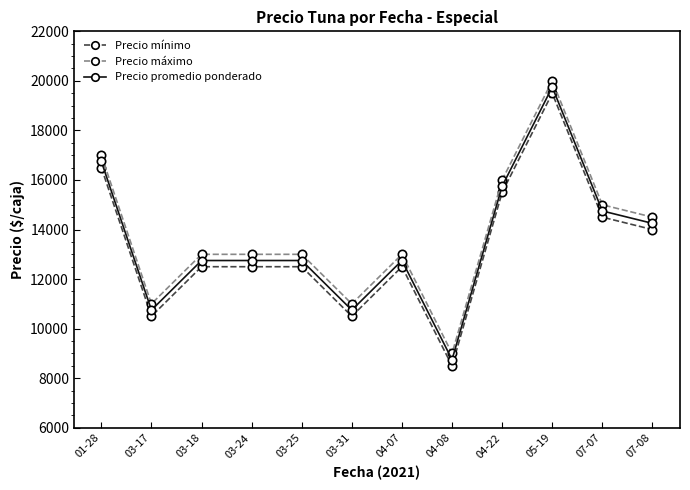

At which label does Precio mínimo reach its peak?

05-19